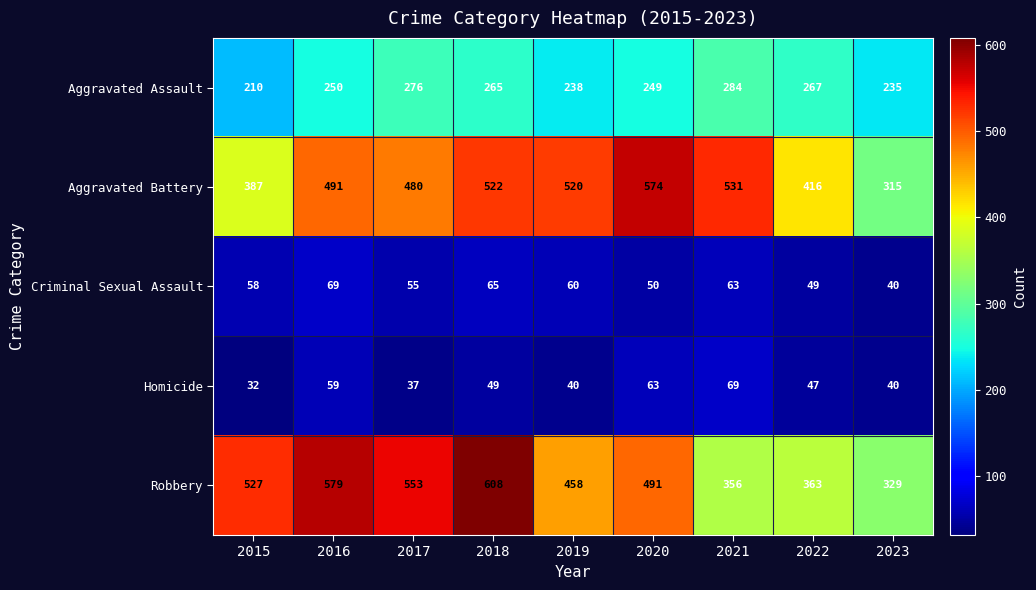

Which series has the largest total across all categories?

Robbery